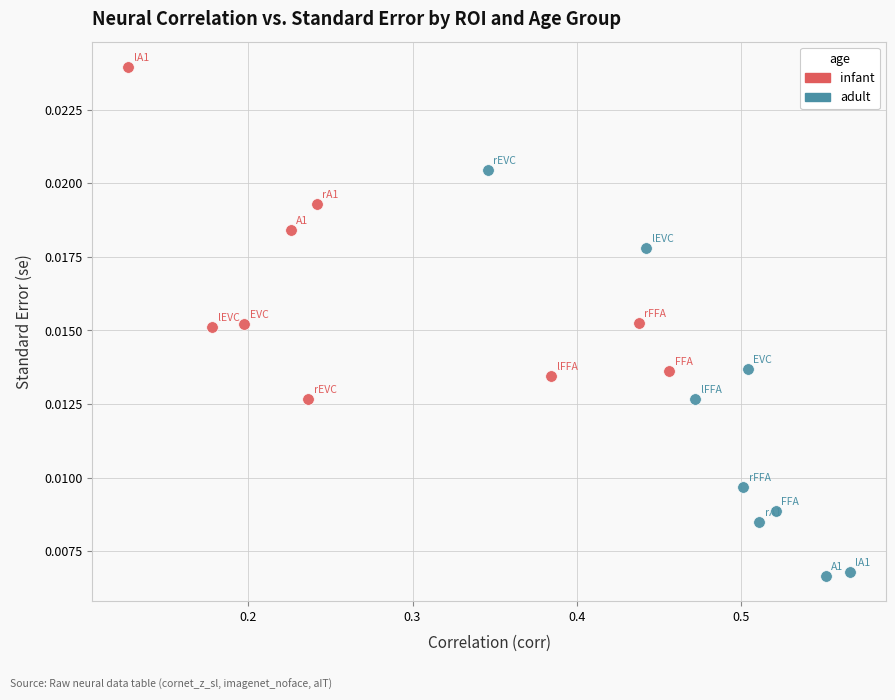

Which series has the largest Y range (max minus min)?

adult